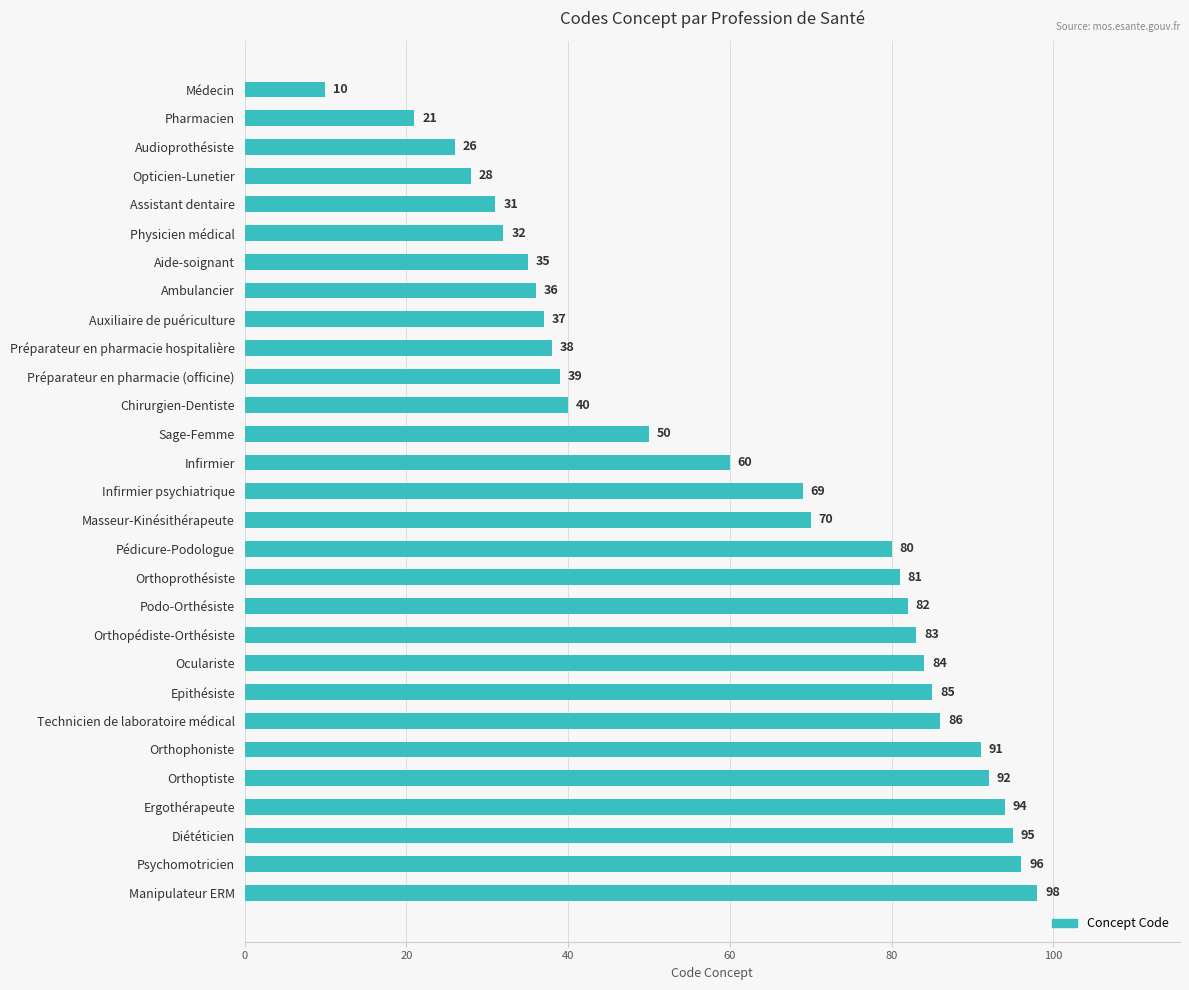

What is the greatest value displayed?

98